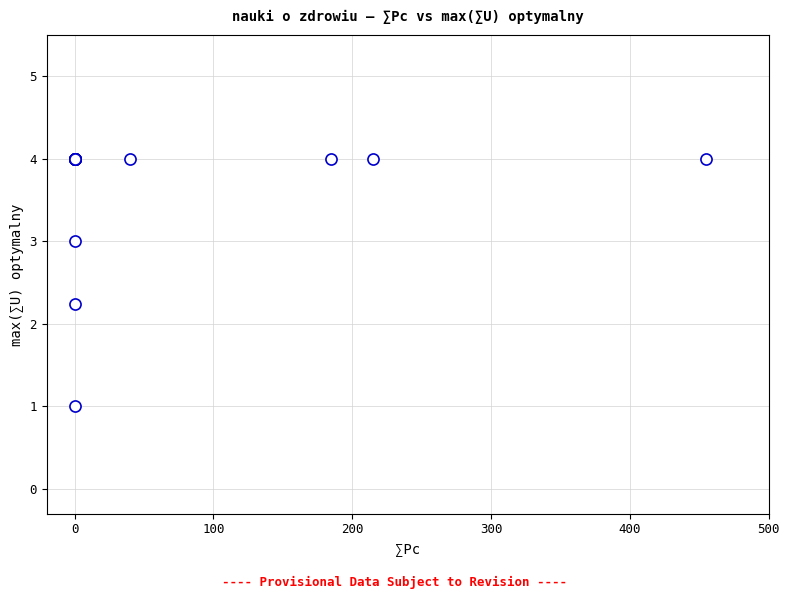

What Y value in the scatter plot is closest to 2?

2.2